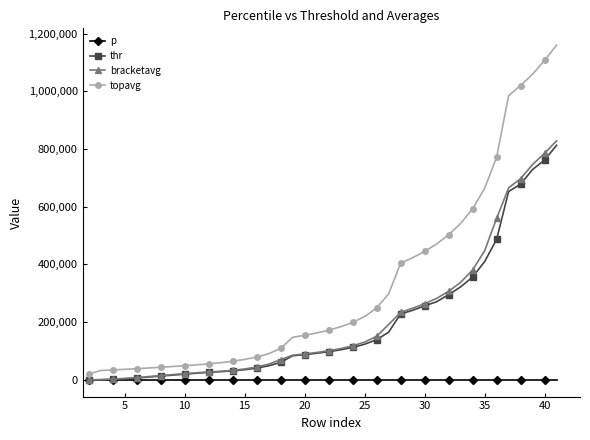

Which series has the largest range (max minus min)?

topavg